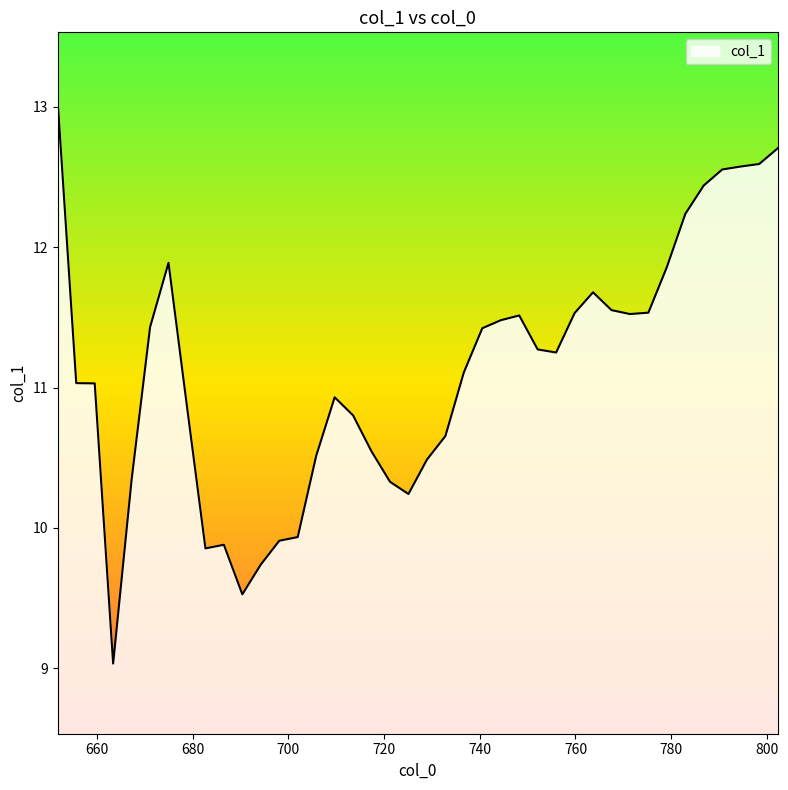

What is the difference between the second highest and minimum values?

3.7